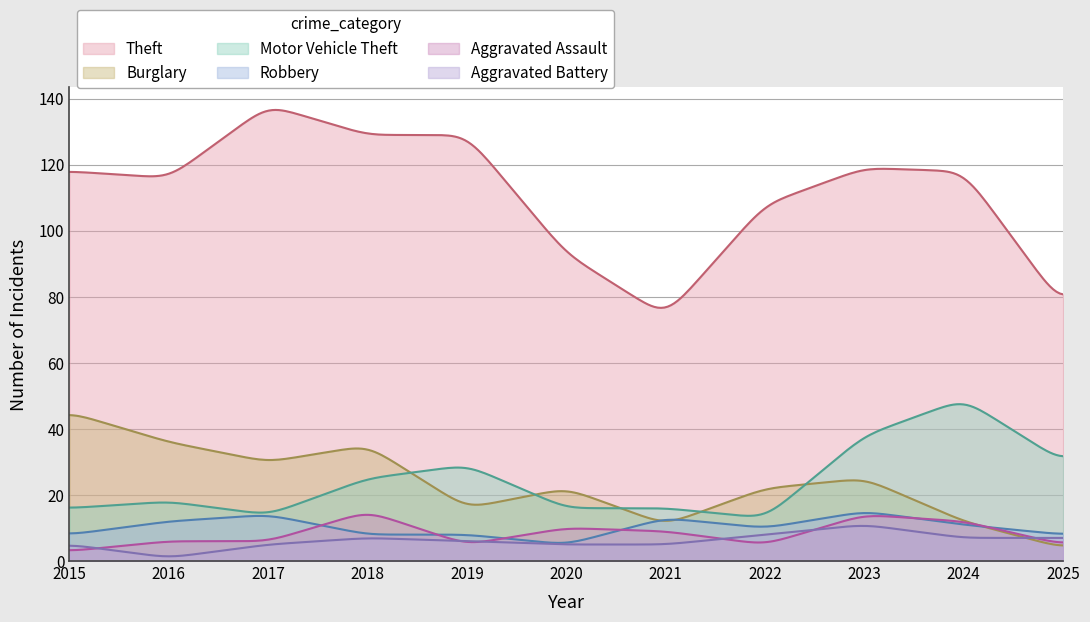

What is the highest value of the Burglary series?

44.2